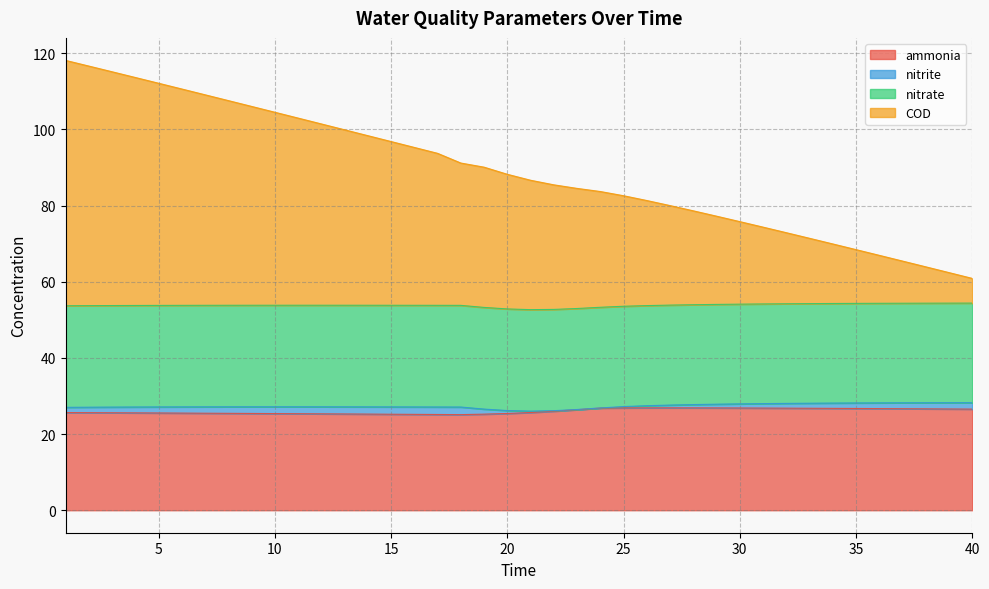

In ammonia, how many points are lower than both neighbors (excluding endpoints)?

1